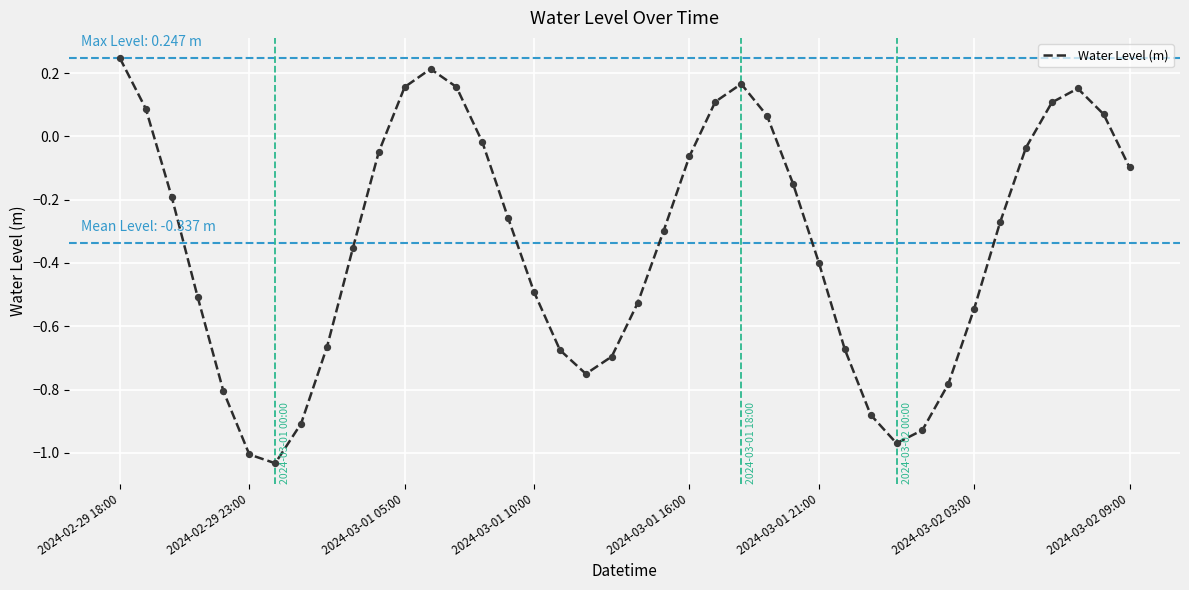

What is the difference between the maximum and minimum values?

1.3